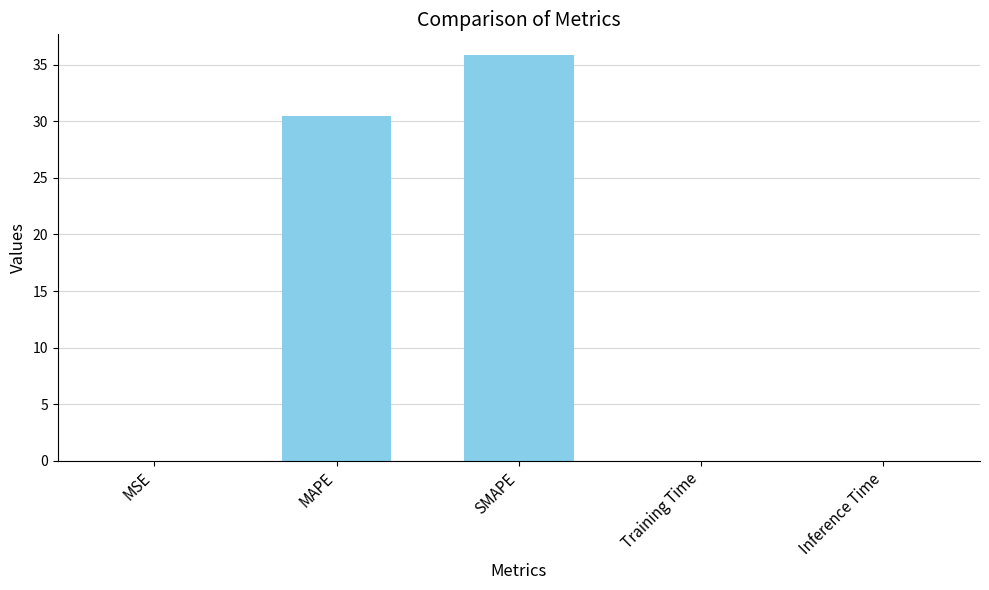

Between Inference Time and MAPE, which is larger?

MAPE